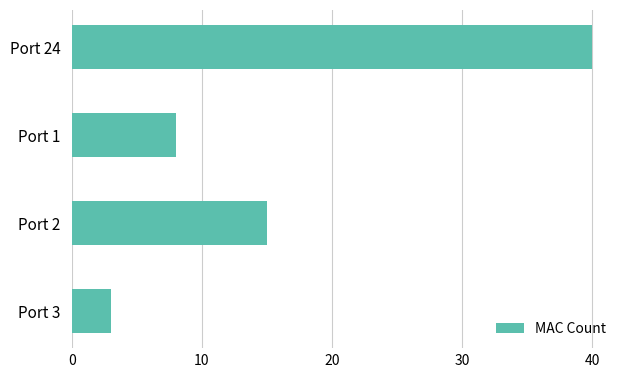

What is the sum of all values?

66